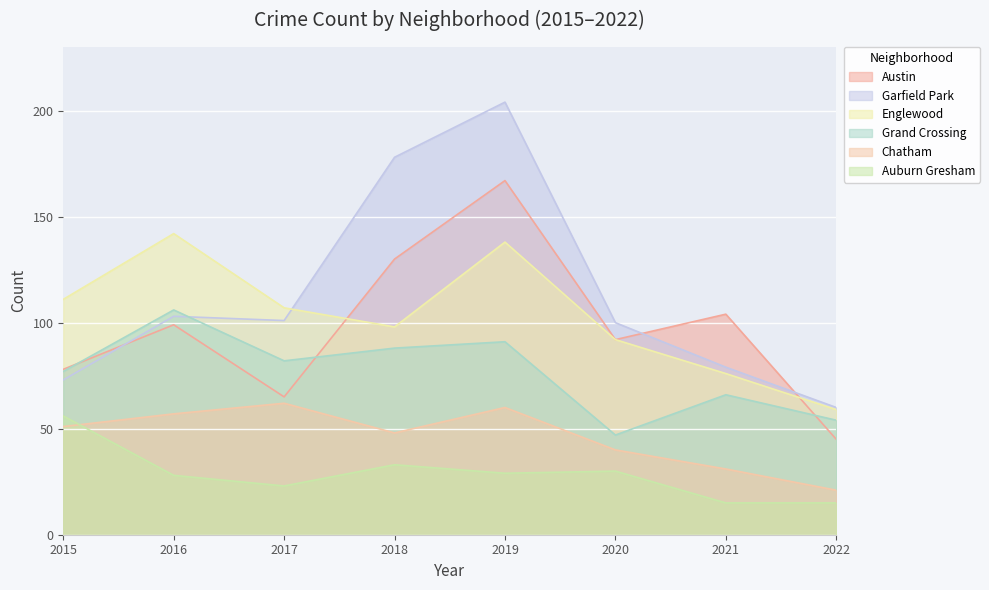

What is the difference between the maximum and minimum values in the Englewood series?

83